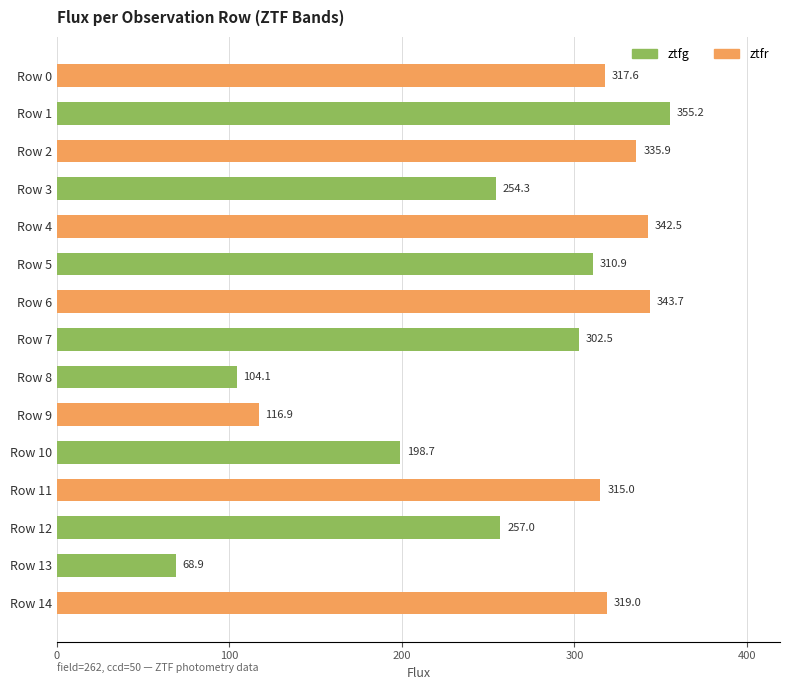

What is the value of the 5th bar from the top?

342.5